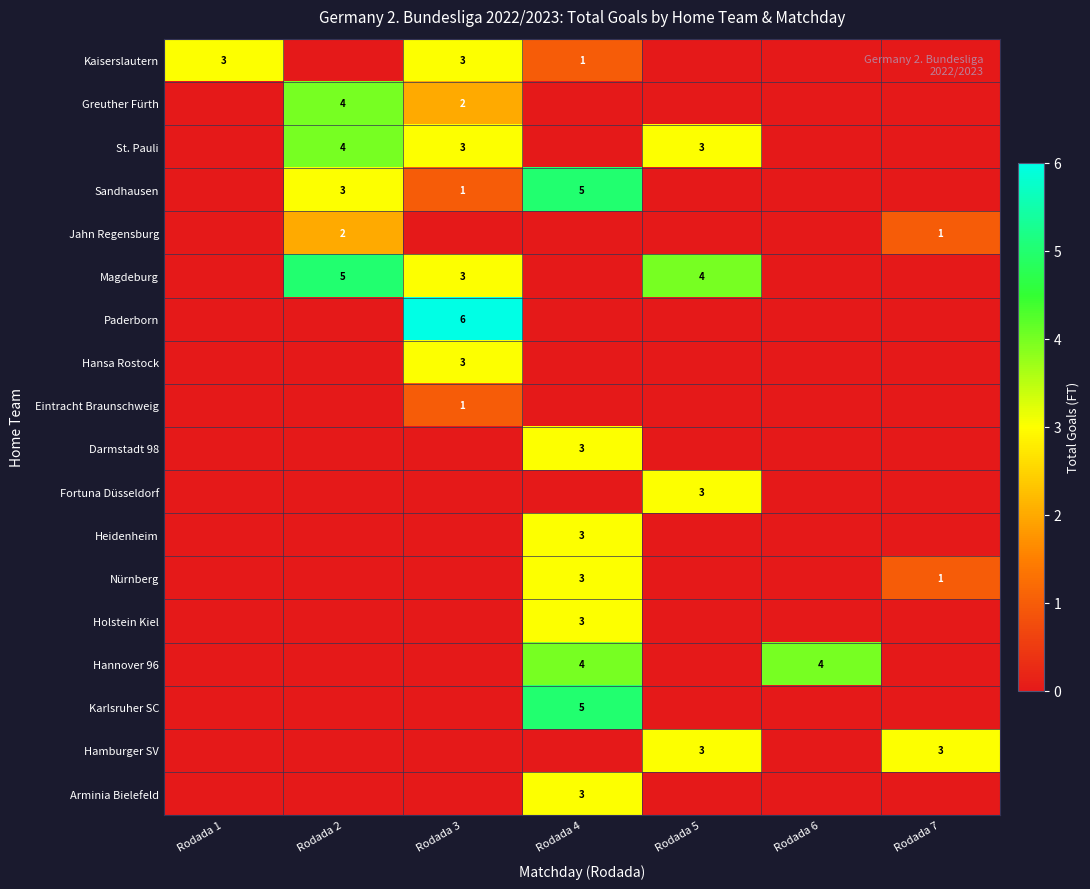

The Greuther Fürth series shows 2 at Rodada 3. True or false?

True